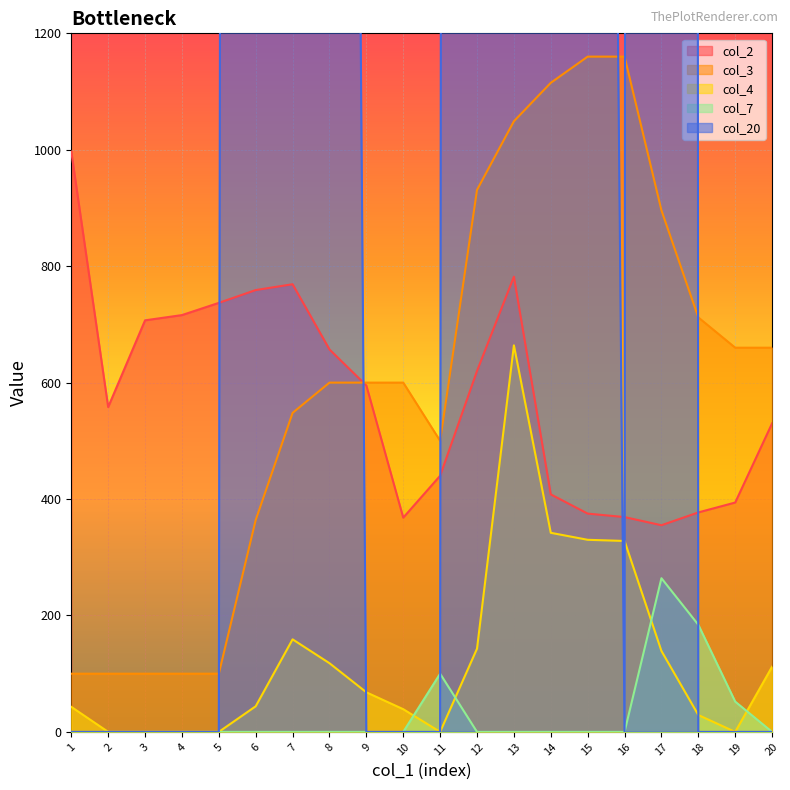

What is the minimum value for col_2?

355